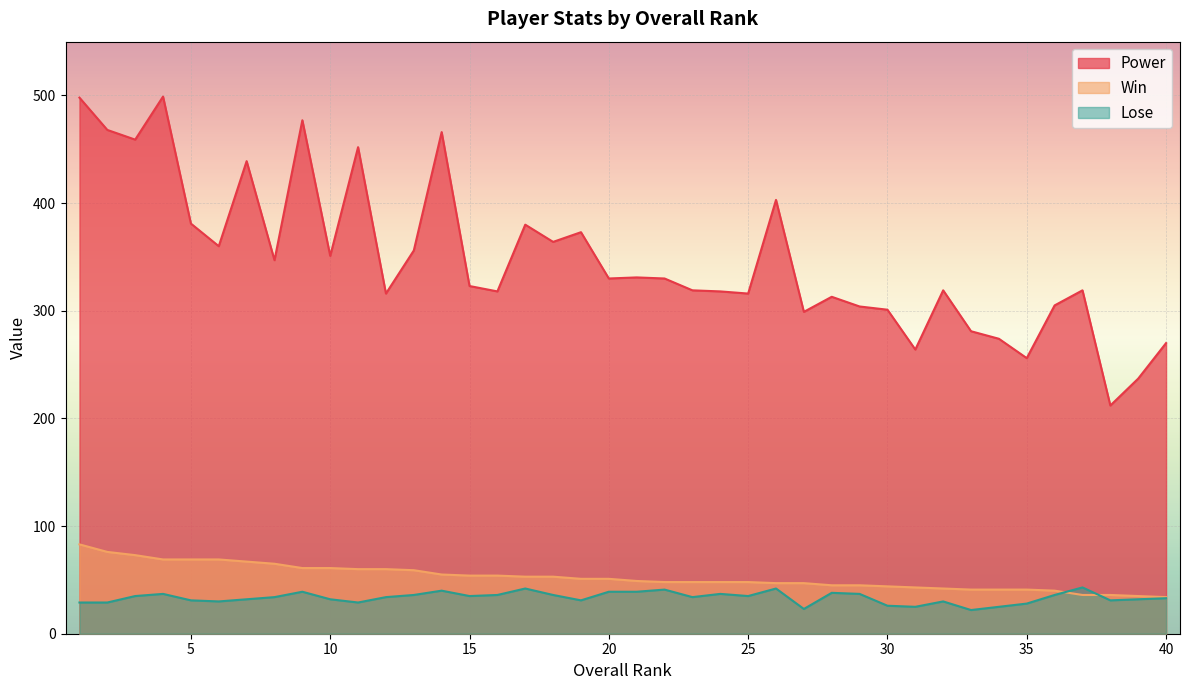

True or false: Power has more than 0 interior local peaks.

True